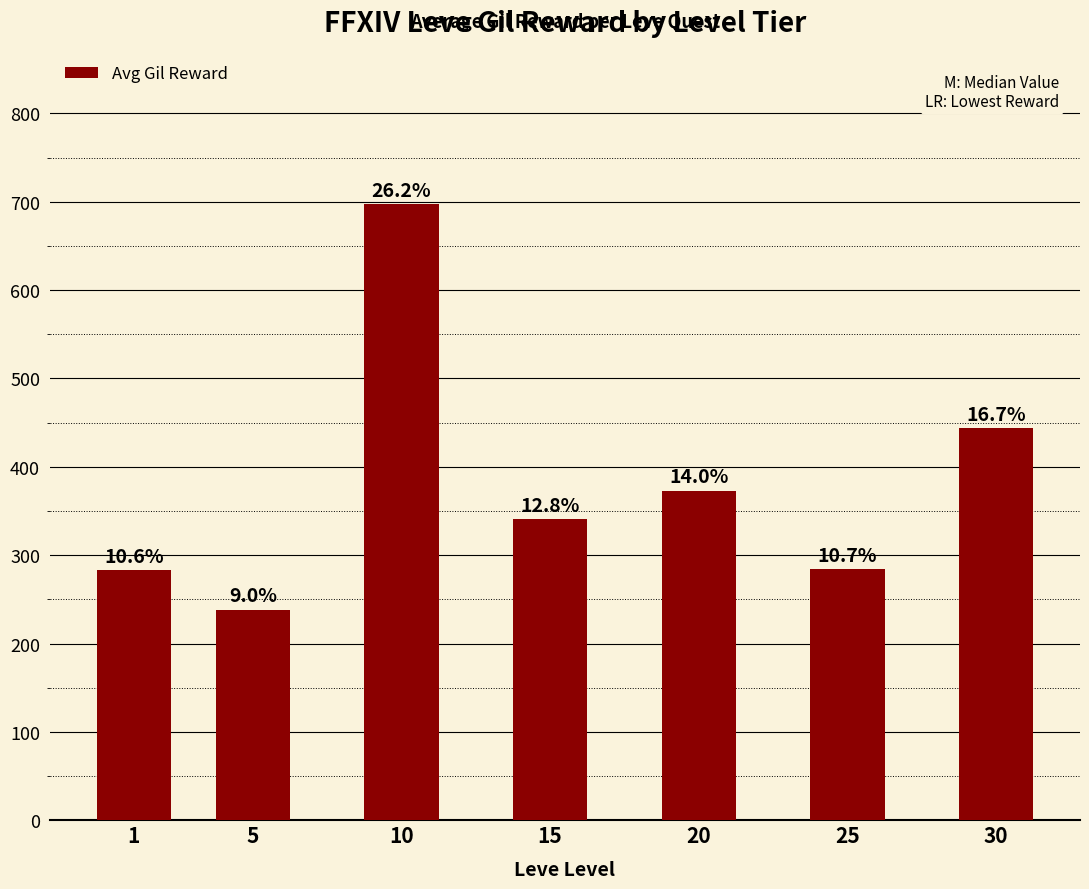

What is the ratio of the value at 25 to the value at 30?

0.6